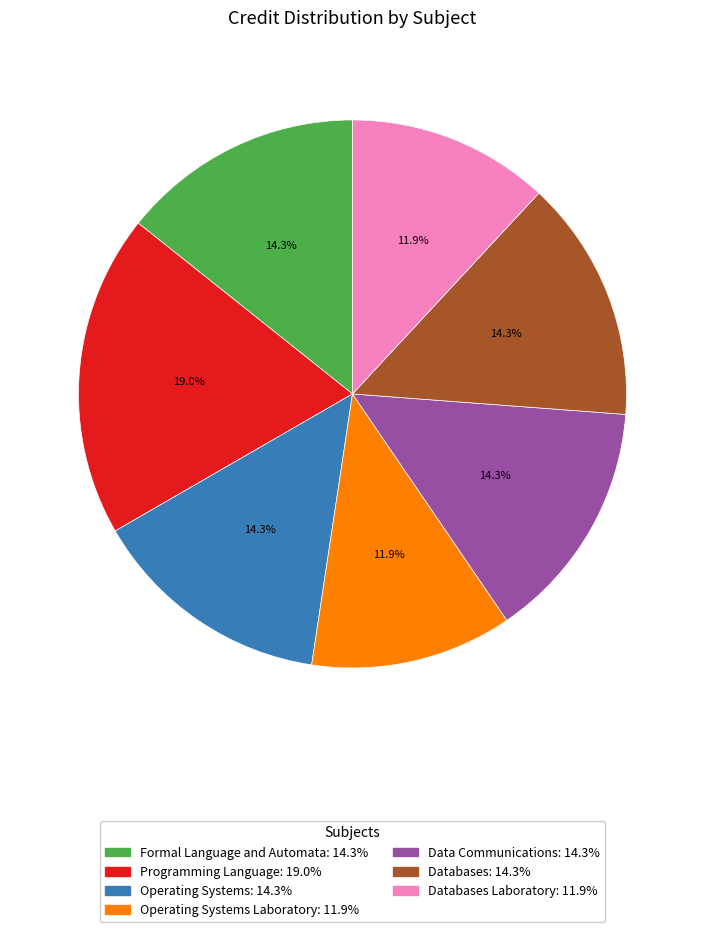

Is there a majority slice in this chart?

No